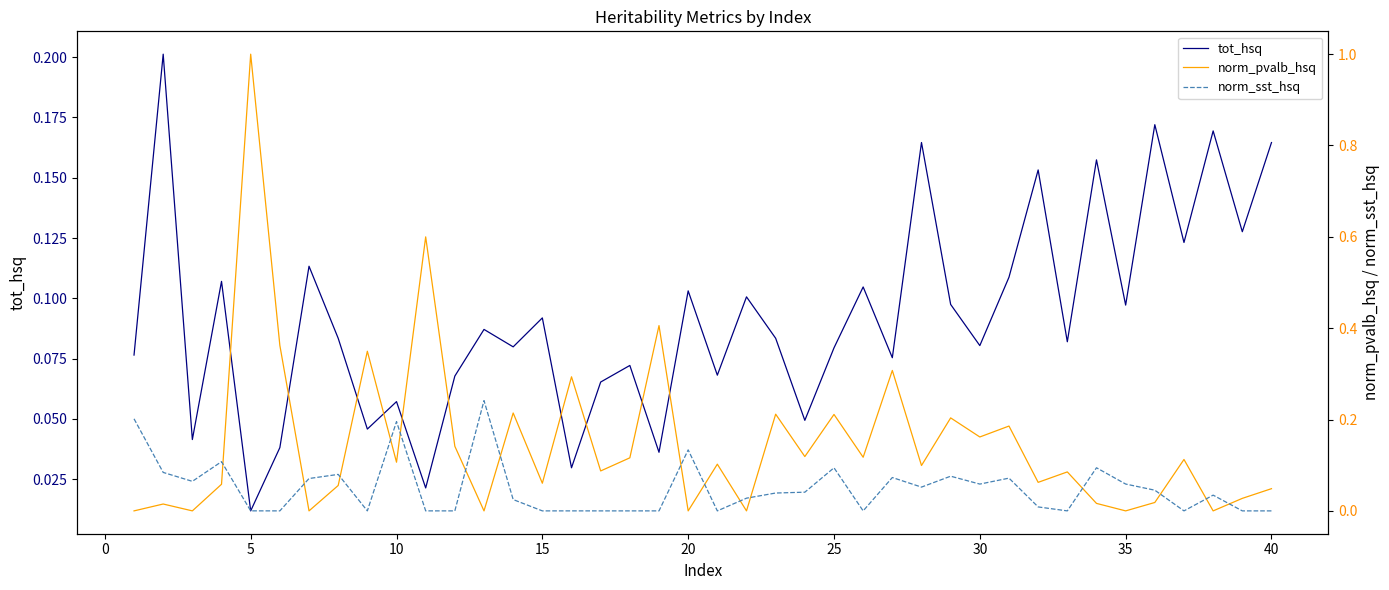

At which label does tot_hsq reach its minimum?

5